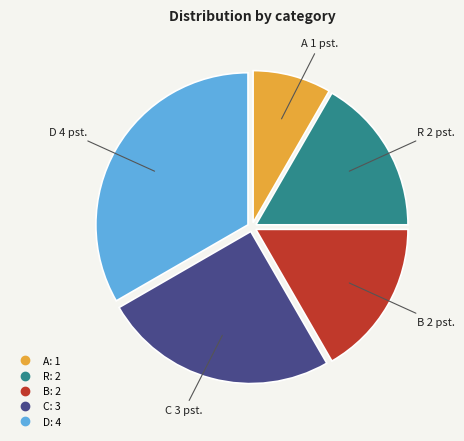

Approximately how many times larger is the value at R compared to B?

1.0